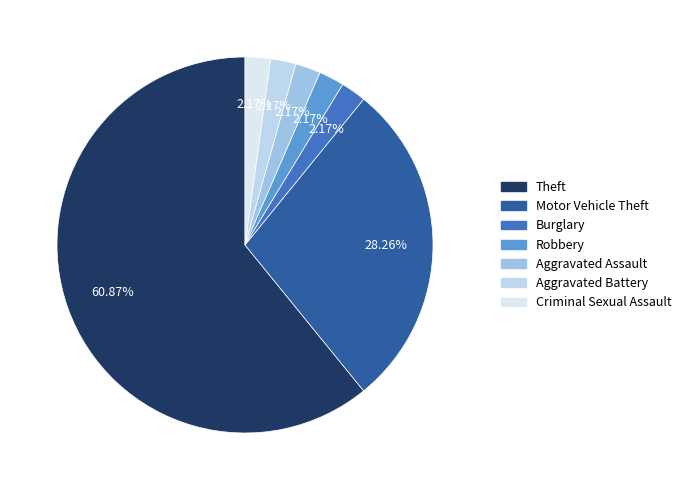

How many slices are in this pie chart?

7